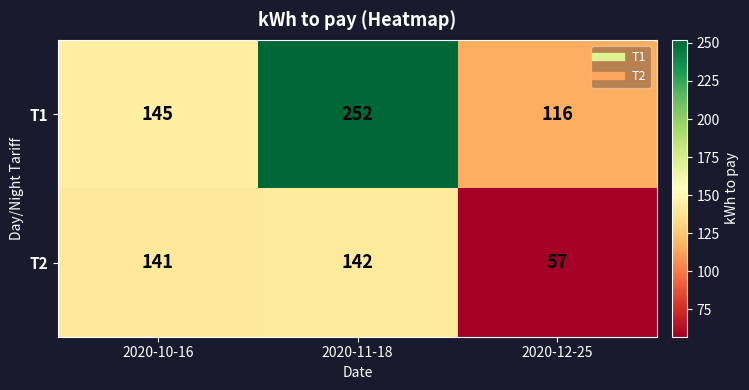

What value does the T1 series have at 2020-11-18?

252